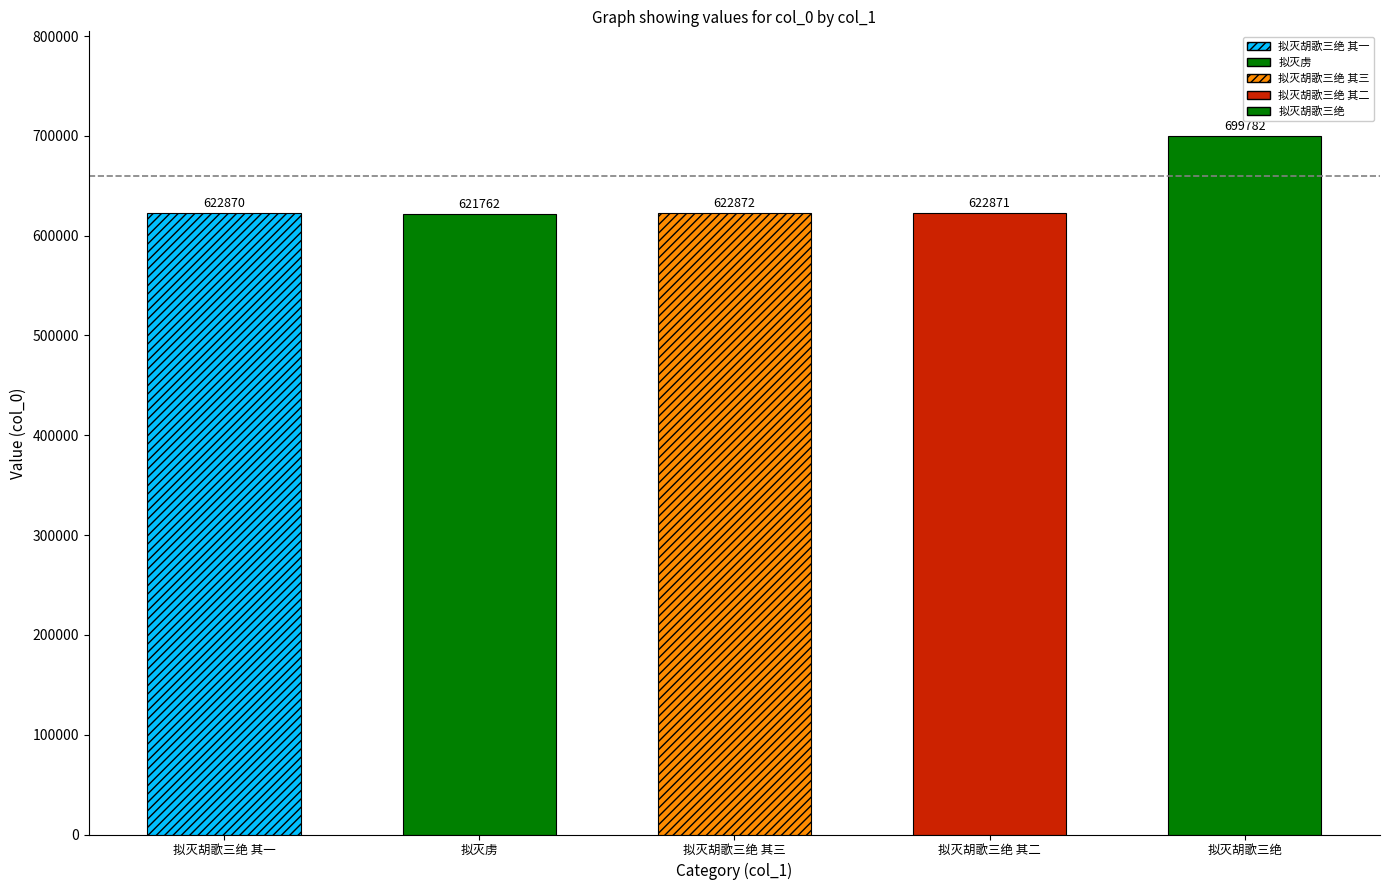

What is the sum of all values?

3190157